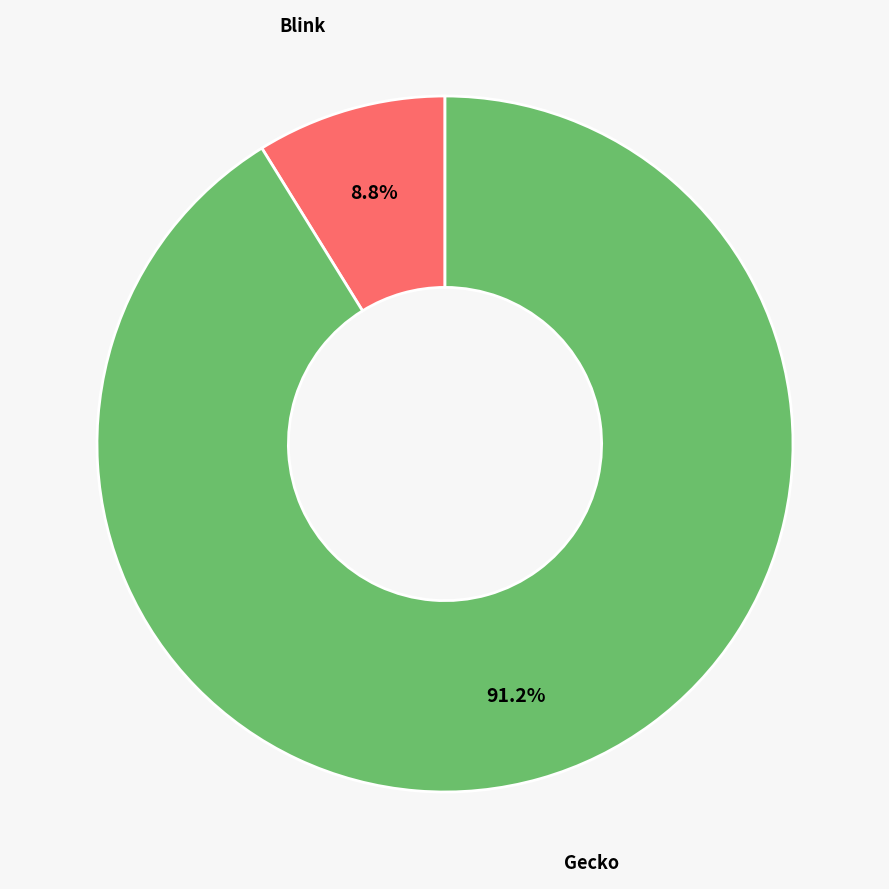

Is there any slice that represents more than half of the pie?

Yes